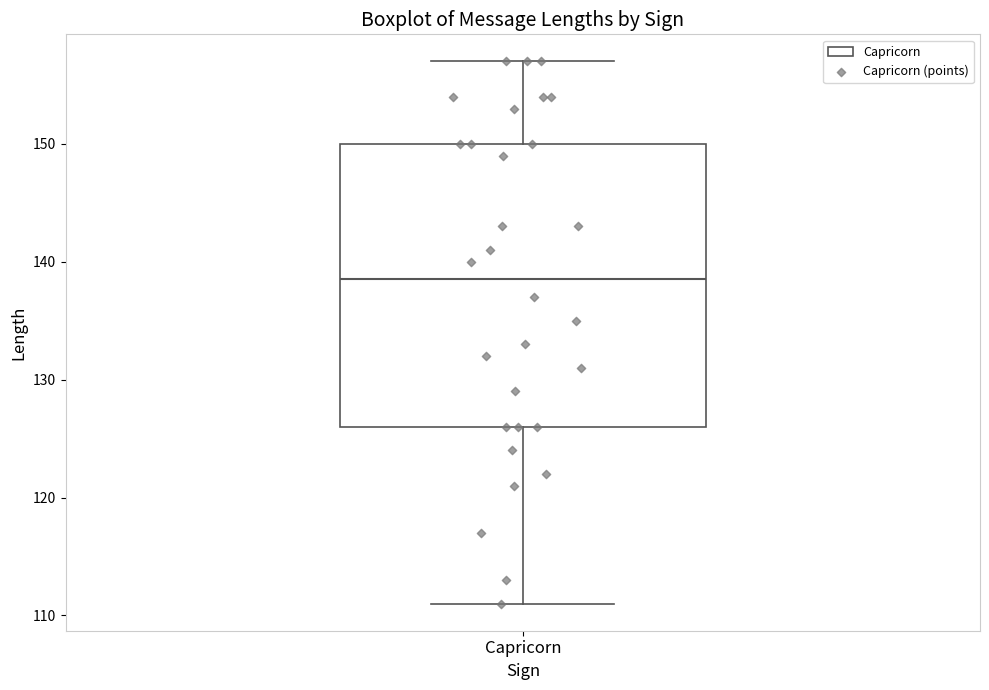

Transcribe this box plot: give where the median line is, the range the box spans, and where the two whiskers end, as read against the y-axis. The values are not printed on the chart, so give them approximately, as read against the axis.

median 139, box 126 to 150, whiskers 111 to 157